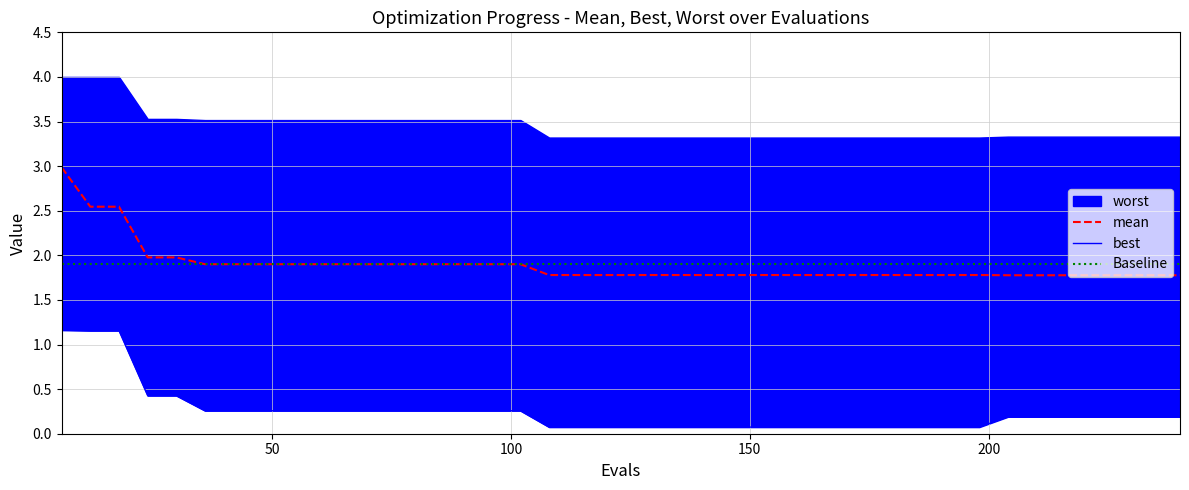

True or false: mean has a value of 0.7 at 96.

False